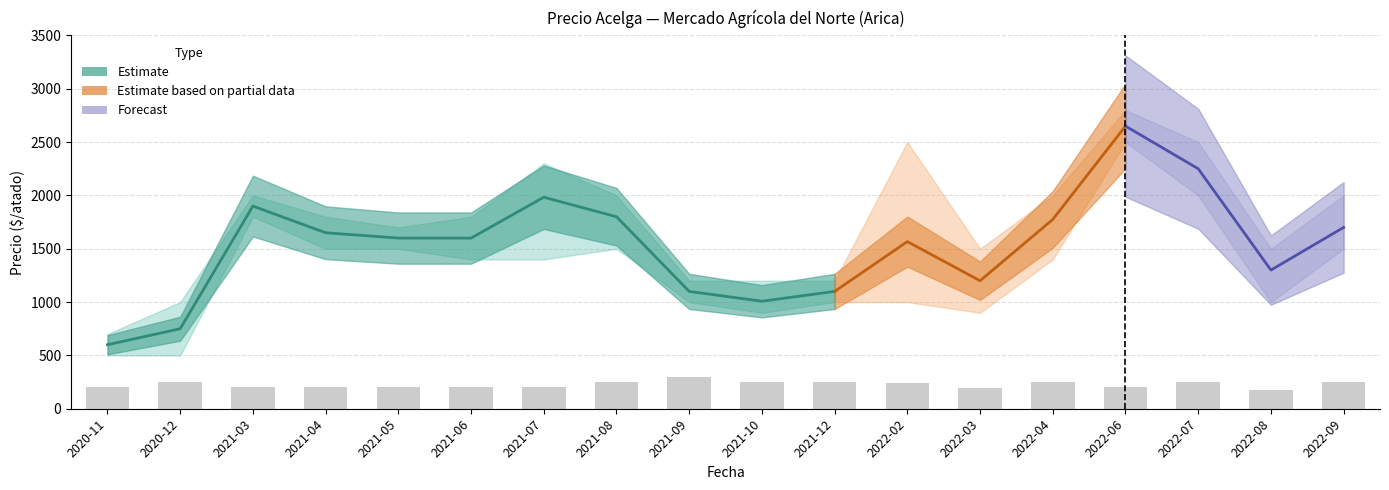

The Precio maximo series shows 2665 at 2022-08. True or false?

False